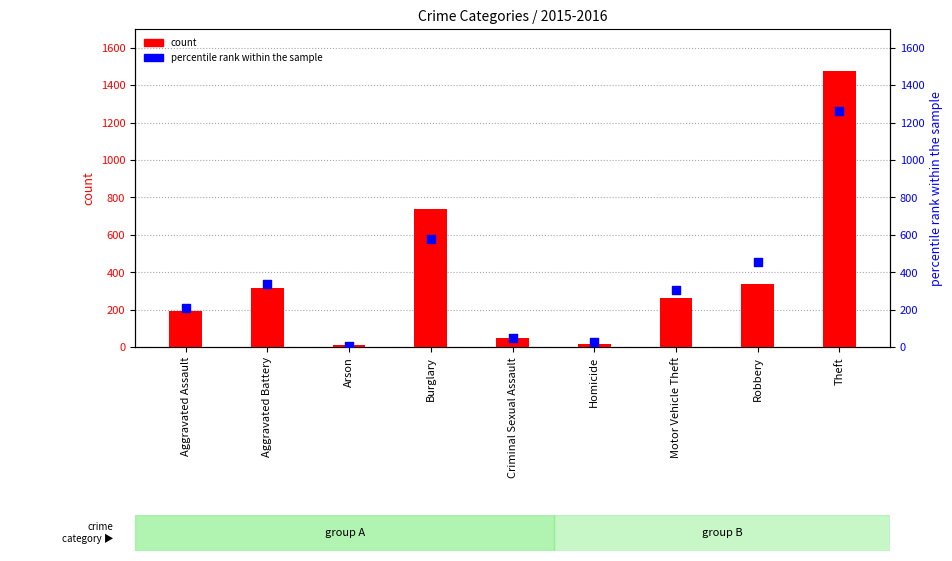

Which series contains the highest Y value?

count